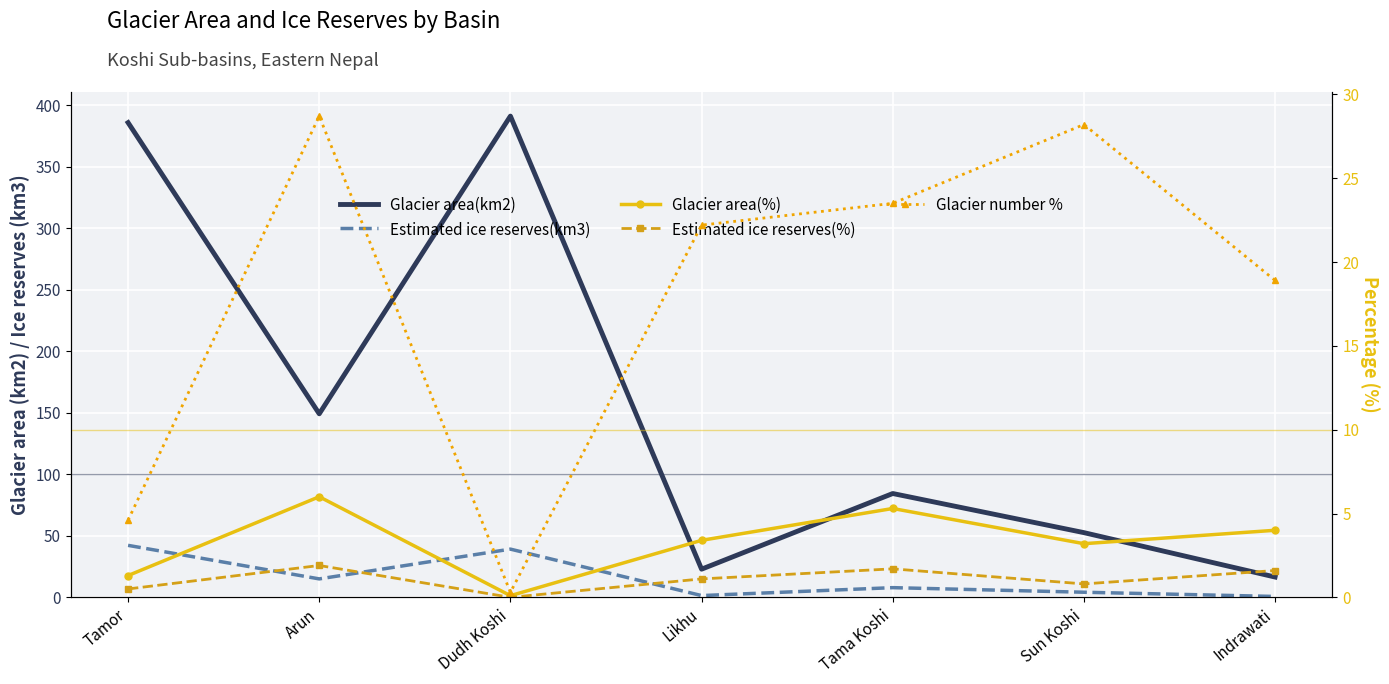

List the series in order of their peak value, lowest first.

Estimated ice reserves(%), Glacier area(%), Glacier number %, Estimated ice reserves(km3), Glacier area(km2)